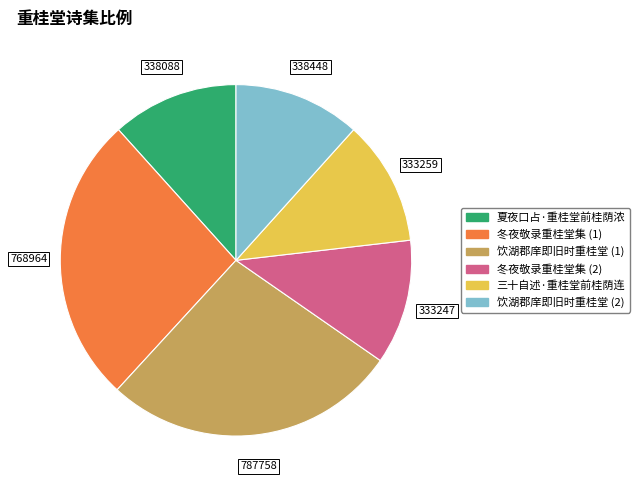

Is there any slice that represents more than half of the pie?

No